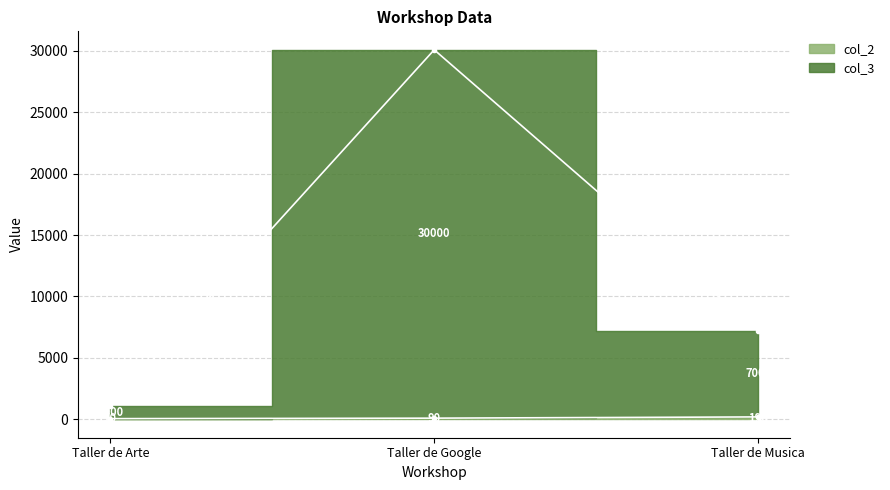

What are all the series names shown in the legend?

col_2, col_3